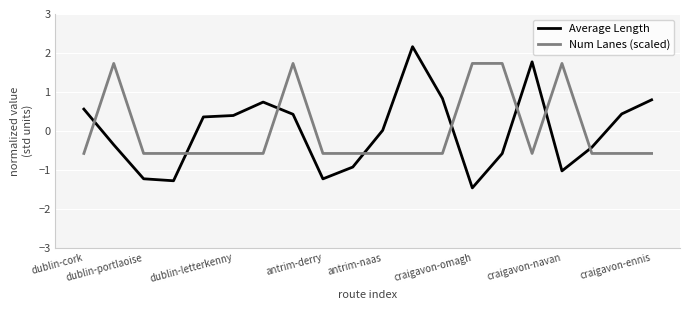

Rank the series by their maximum value, from highest to lowest.

Average Length, Num Lanes (scaled)